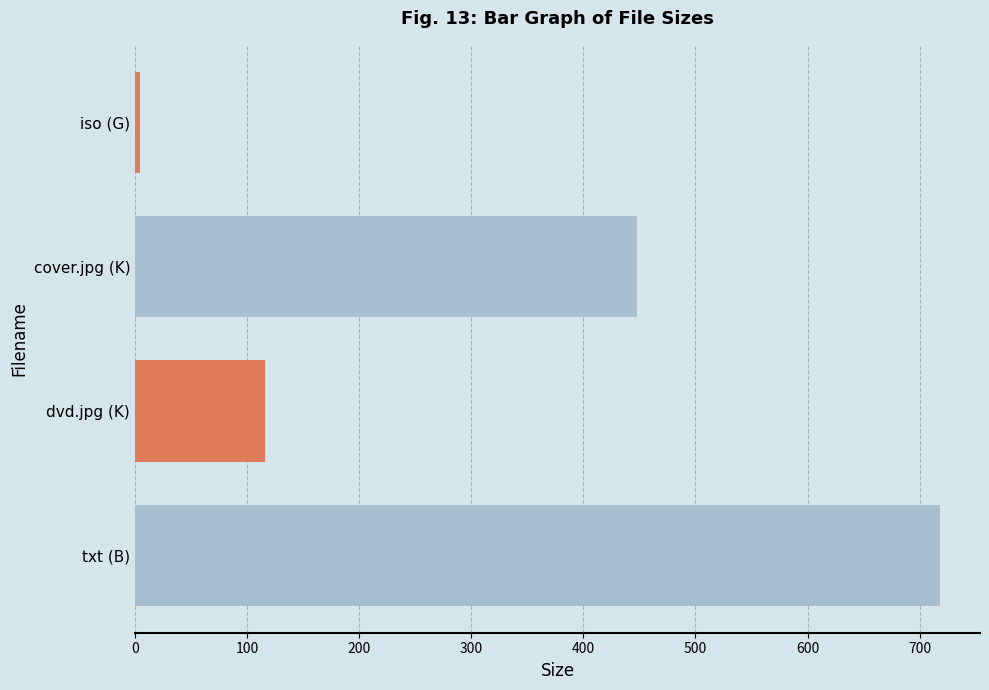

What is the smallest value displayed?

4.4